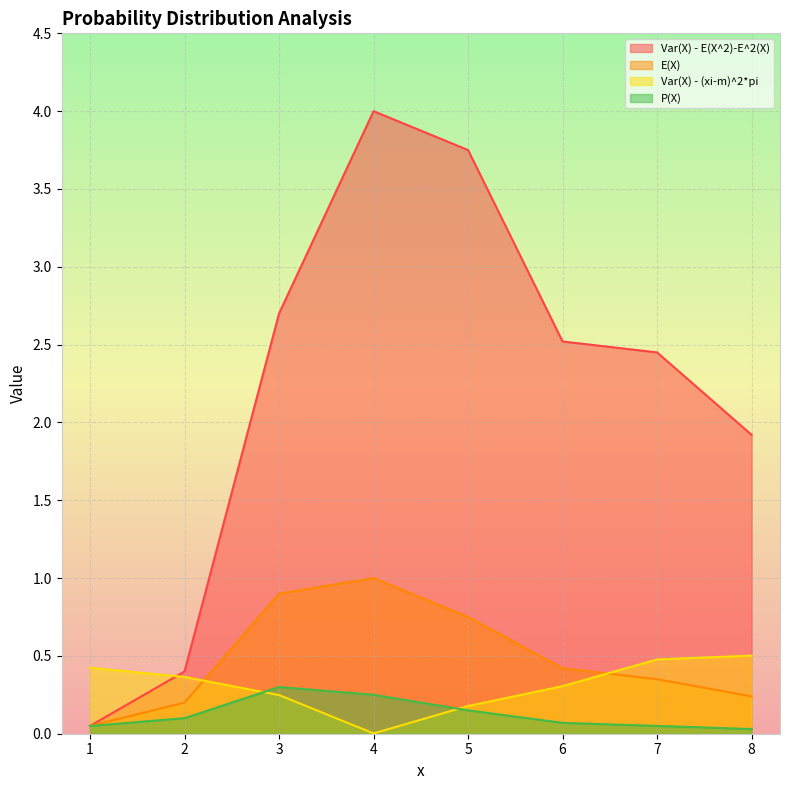

What is the total value across all series at 8?

2.7